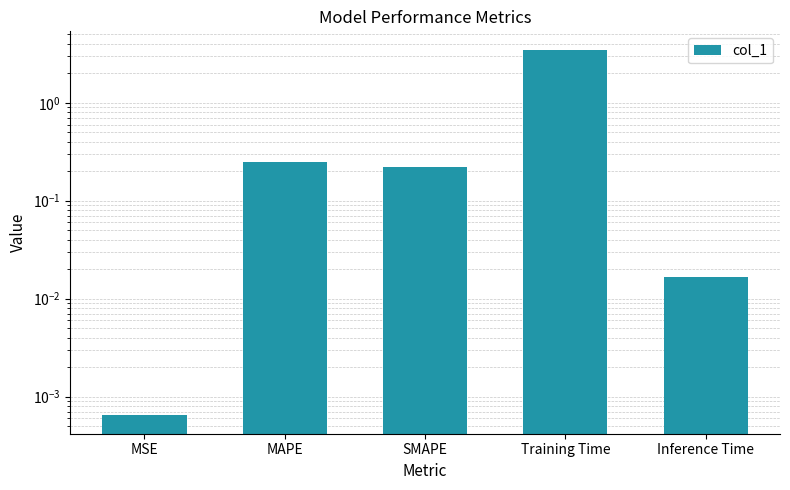

Which category has the lowest value across all series?

MSE